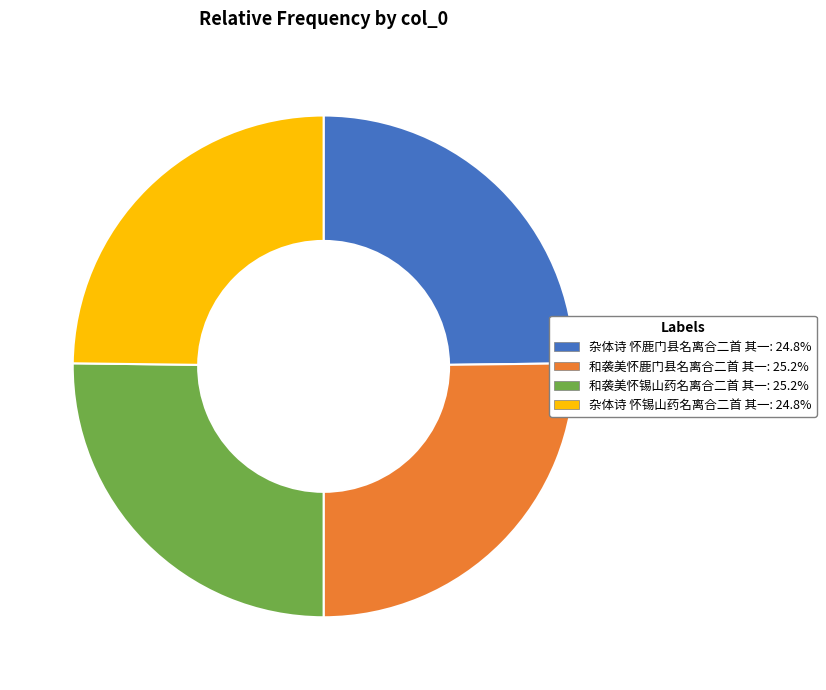

Approximately how many times larger is the value at 杂体诗 怀锡山药名离合二首 其一: 24.8% compared to 杂体诗 怀鹿门县名离合二首 其一: 24.8%?

1.0